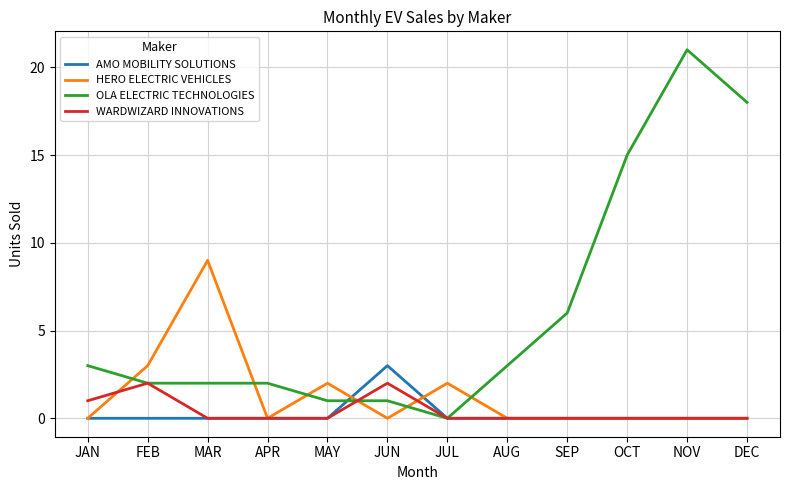

Which series has the widest spread of values?

OLA ELECTRIC TECHNOLOGIES